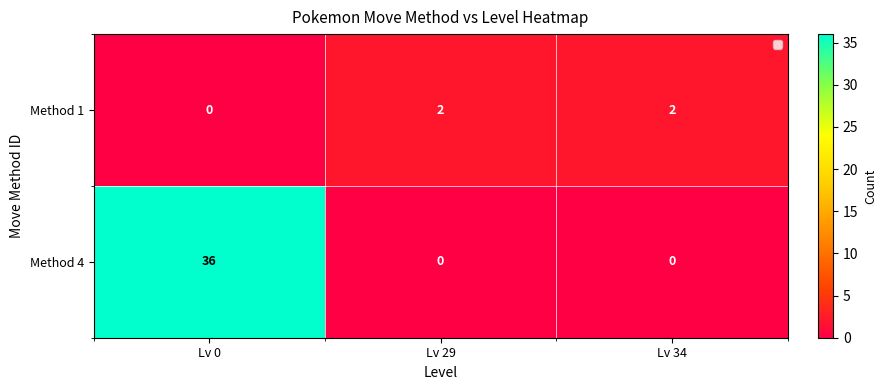

At Lv 29, list the series in order from smallest to largest.

Method 4, Method 1